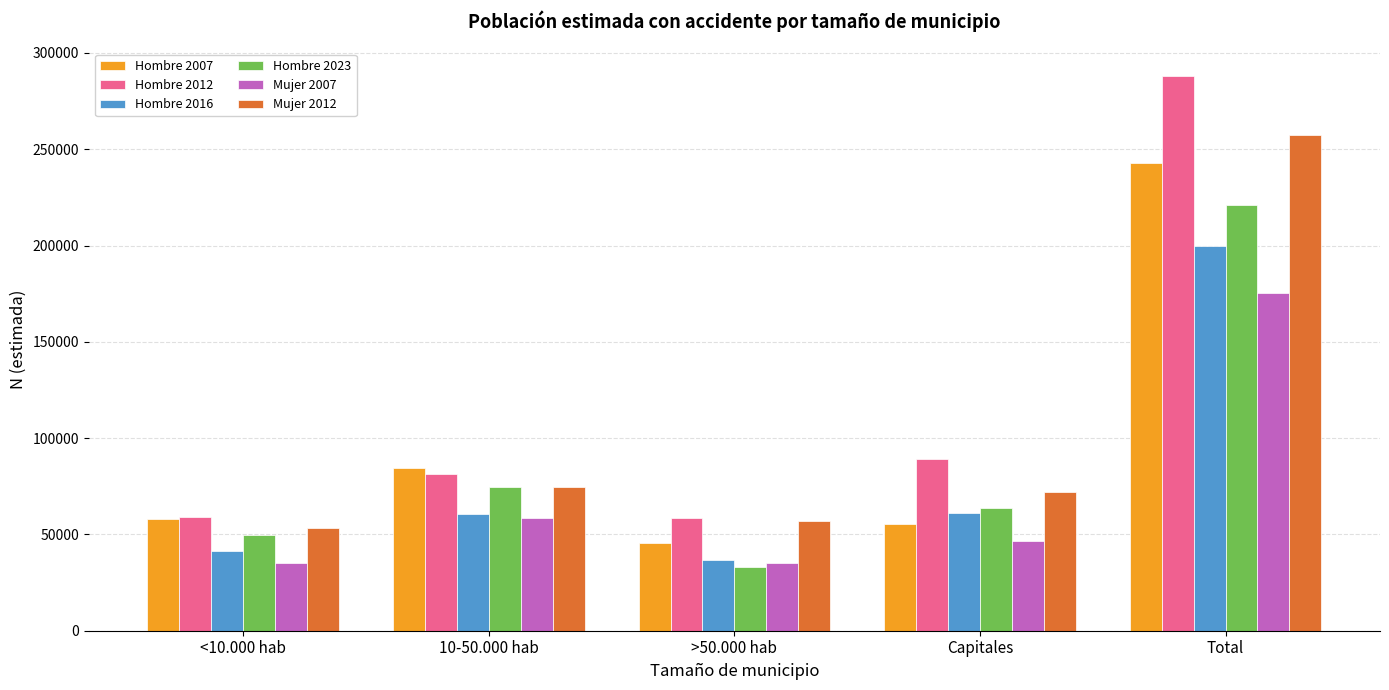

Which category has the highest value across all series?

Total